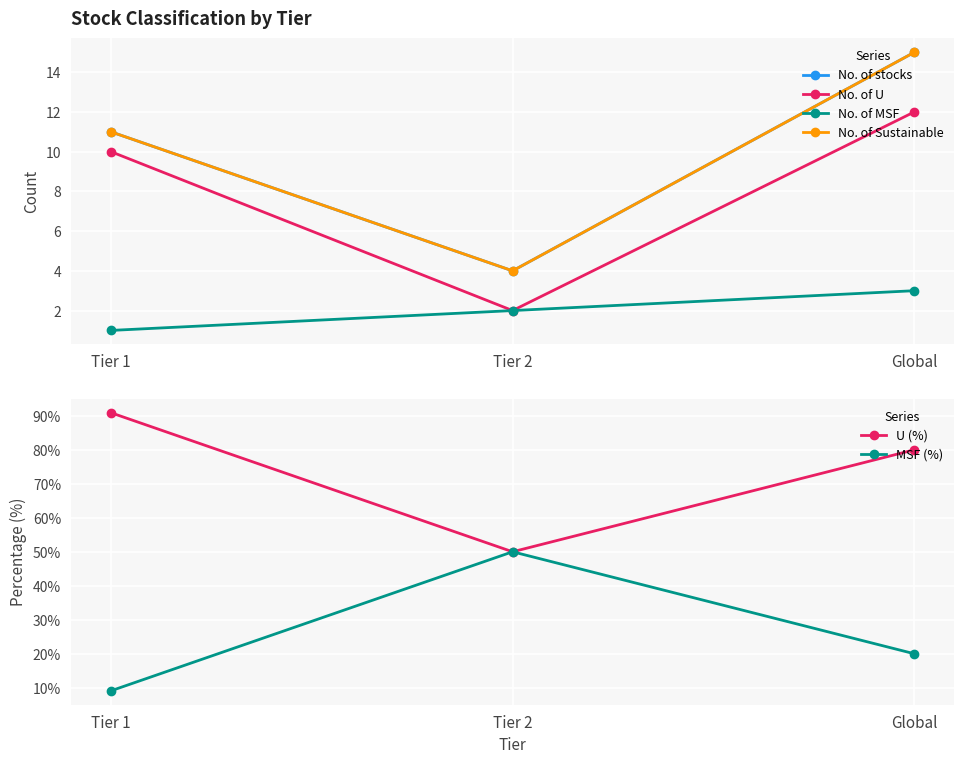

True or false: No. of stocks has a value of 15.0 at Global.

True